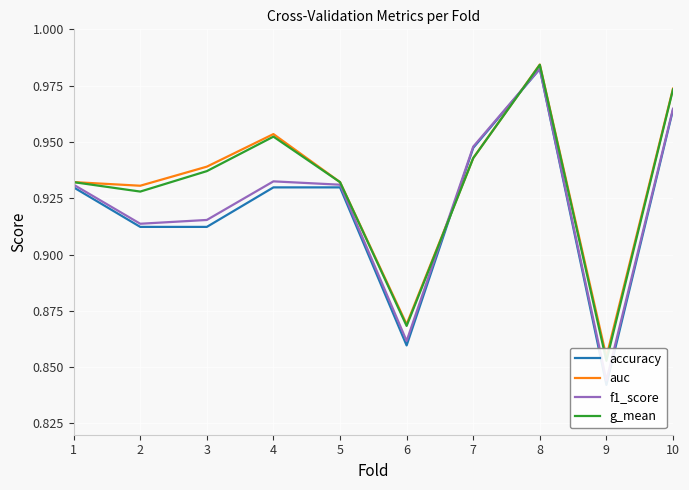

The value of f1_score at 1 is 0.3. True or false?

False